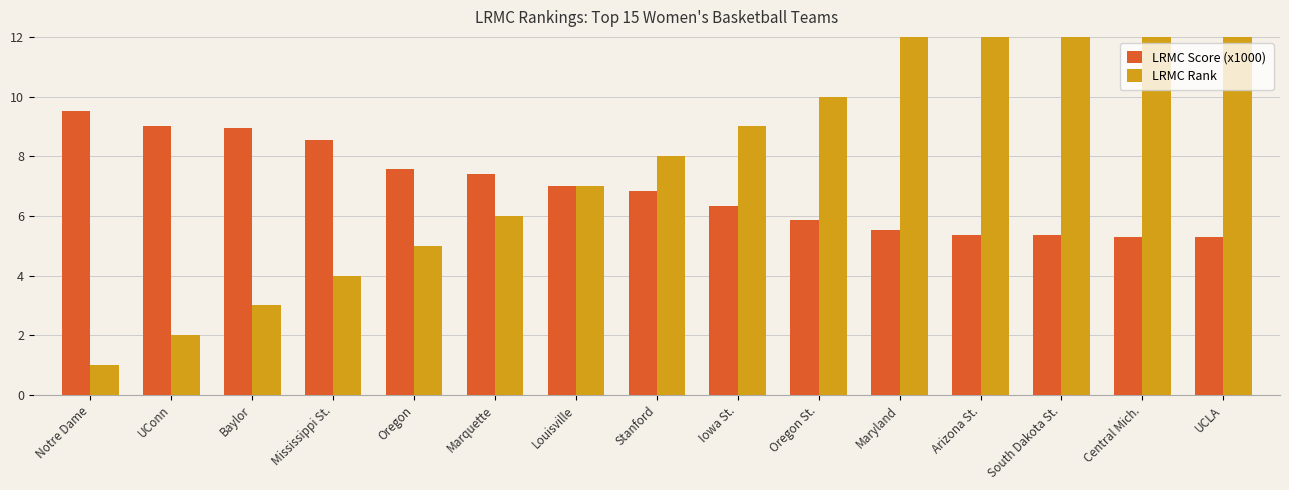

At which category is the sum across all series the highest?

UCLA